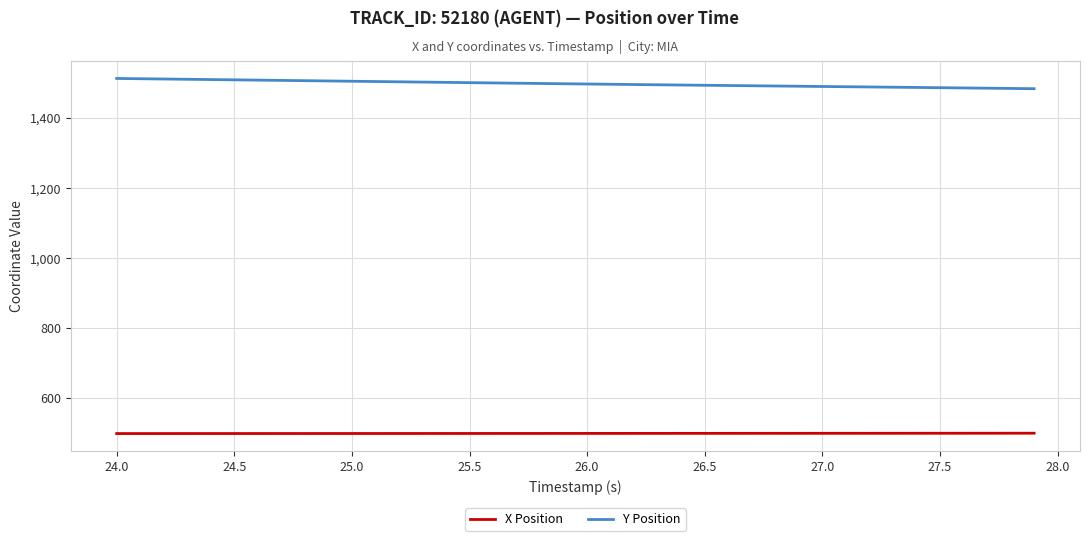

True or false: X Position and Y Position cross at least once.

False